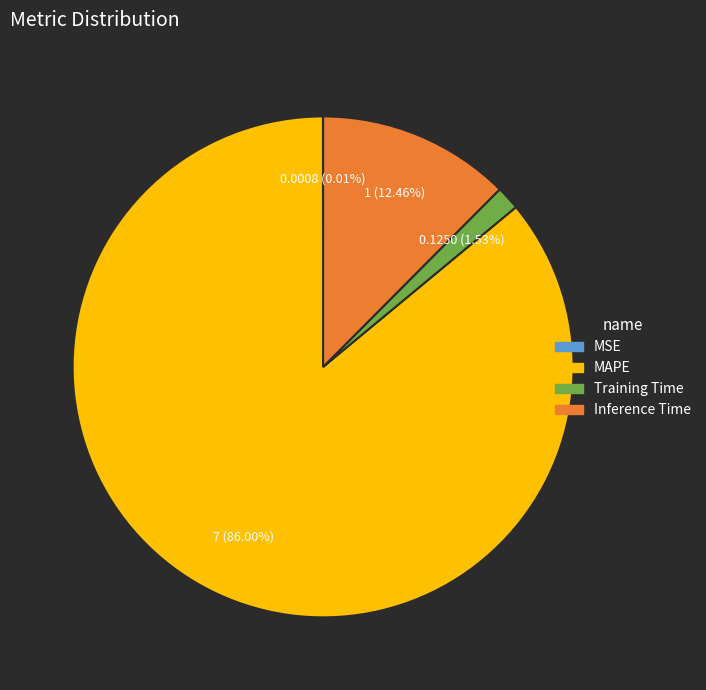

Does any single category account for the majority?

Yes